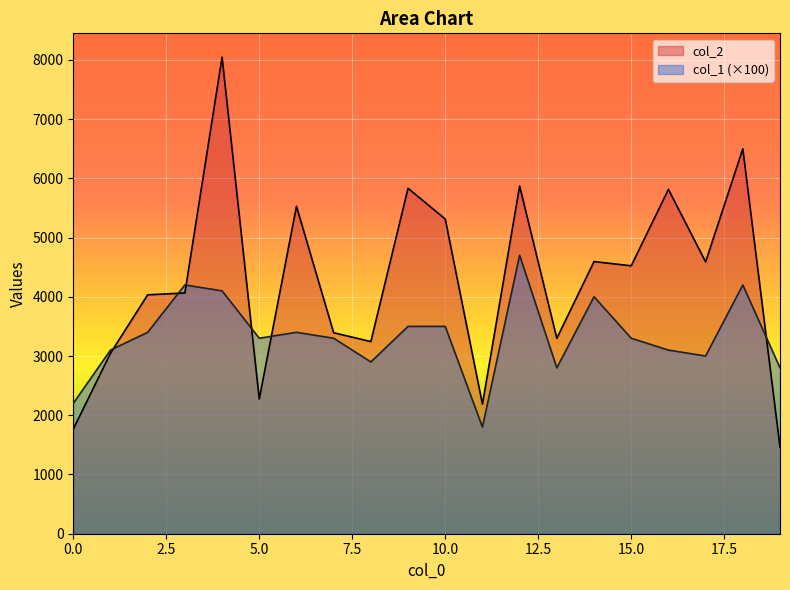

What is the difference between the col_1 values at 11 and 7?

1500